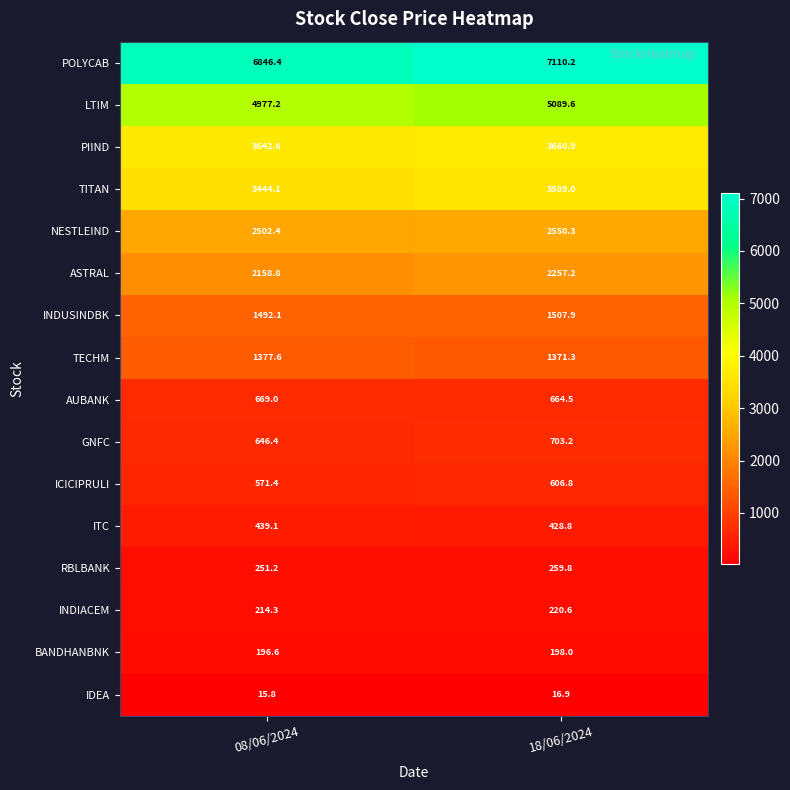

What value does the INDUSINDBK series have at 18/06/2024?

1507.9